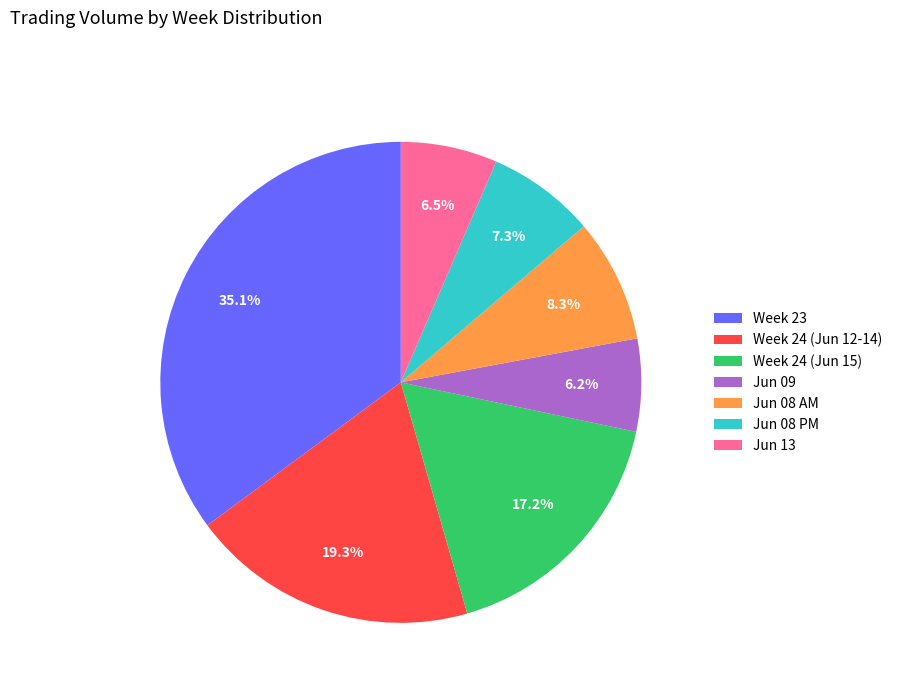

Do Jun 08 AM and Week 24 (Jun 15) together represent more than half of the pie?

No